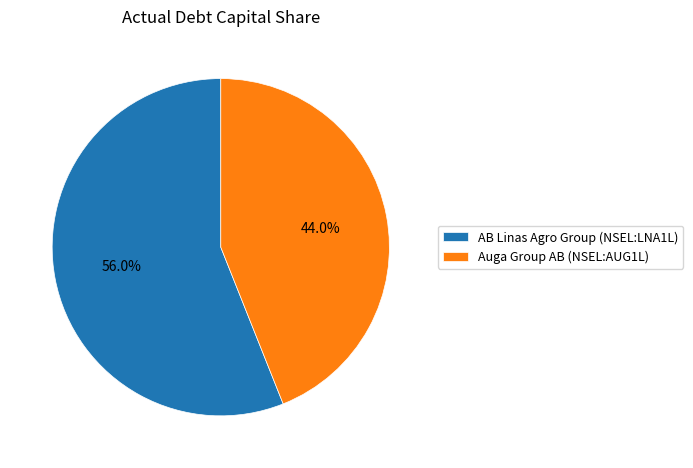

Rank the categories by value from highest to lowest.

AB Linas Agro Group (NSEL:LNA1L), Auga Group AB (NSEL:AUG1L)